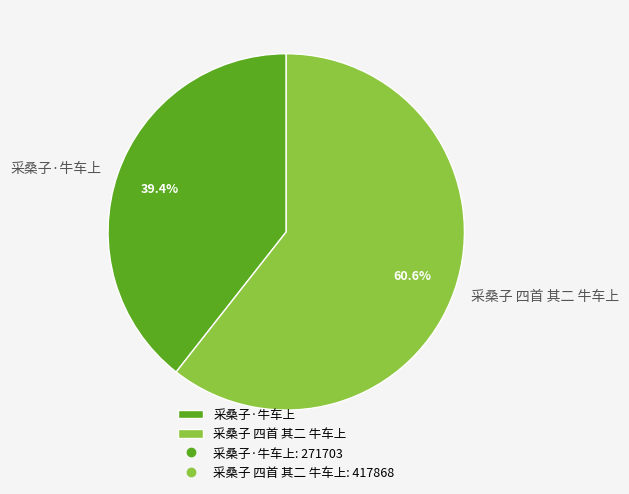

Does 采桑子·牛车上 account for over 50% of the chart?

No